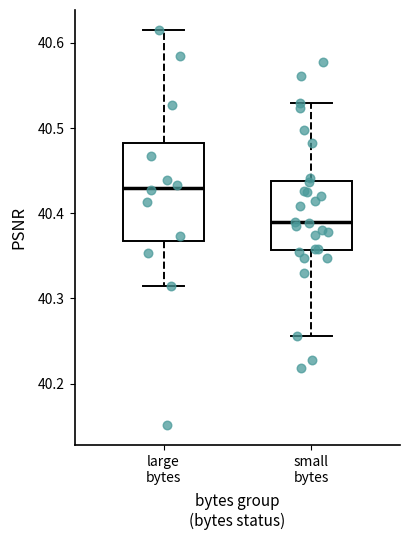

Reading left to right, read every box against the y-axis: the position of its median line, the range the box covers, and the ends of its whiskers. The values are not printed on the chart, so give them approximately, as read against the axis.

large bytes: median 40.43, box 40.37 to 40.48, whiskers 40.31 to 40.62
small bytes: median 40.39, box 40.36 to 40.44, whiskers 40.26 to 40.53